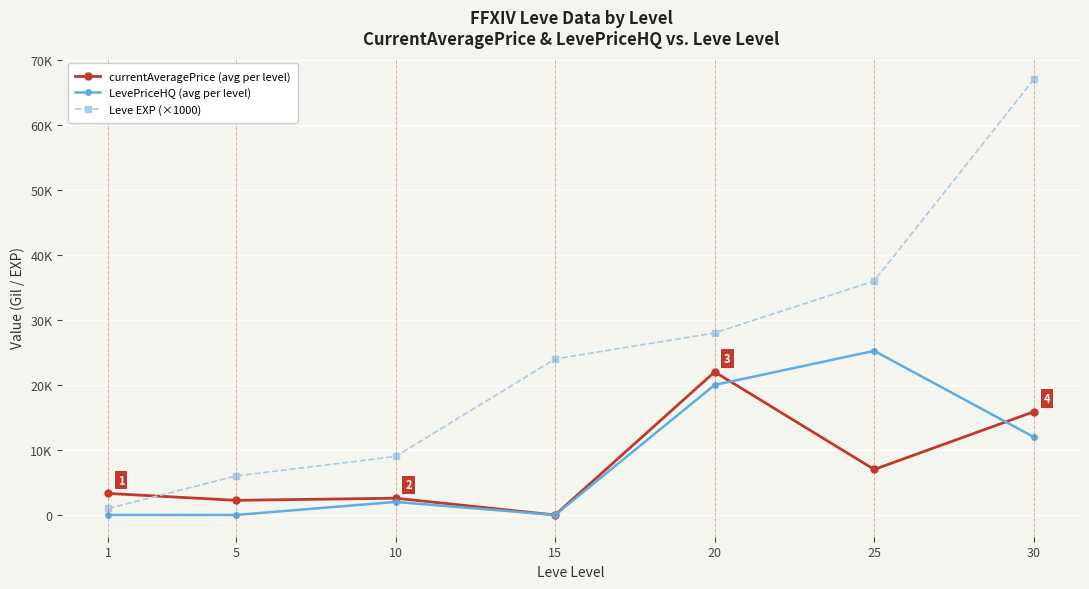

What are all the series names shown in the legend?

currentAveragePrice (avg per level), LevePriceHQ (avg per level), Leve EXP (×1000)